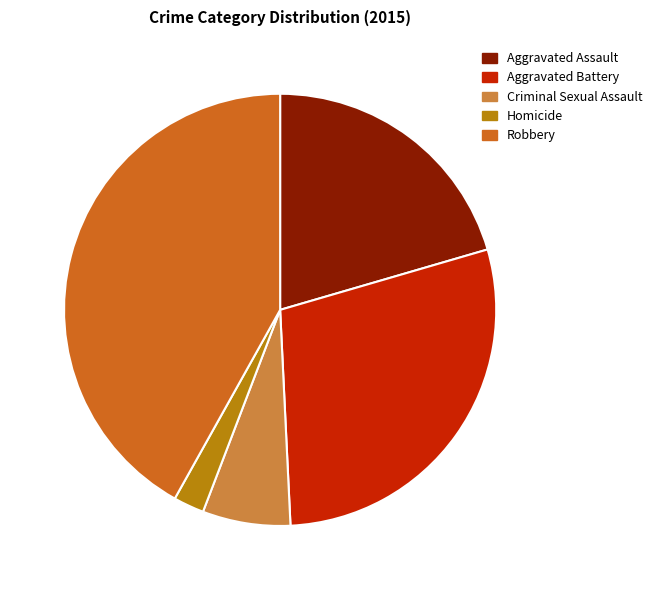

Approximately how many times larger is the value at Aggravated Battery compared to Robbery?

0.7